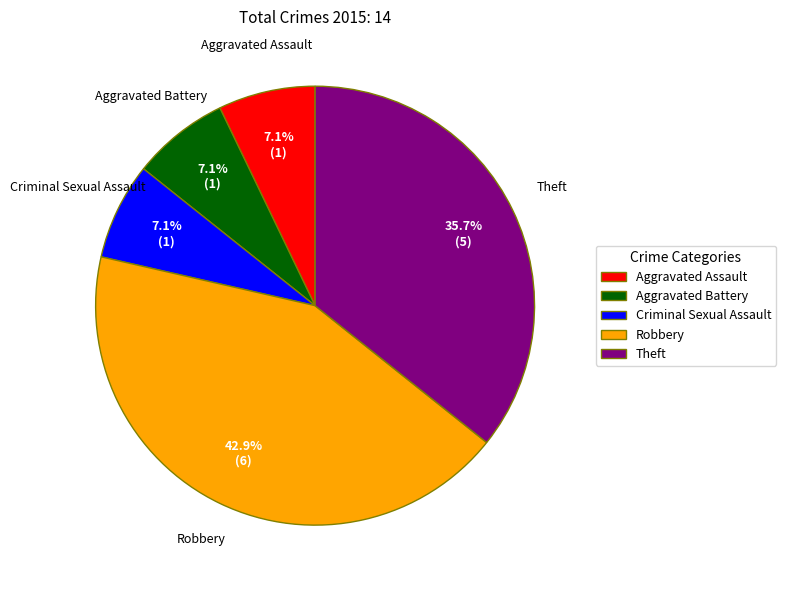

How much of the chart is everything except Theft?

64.3%